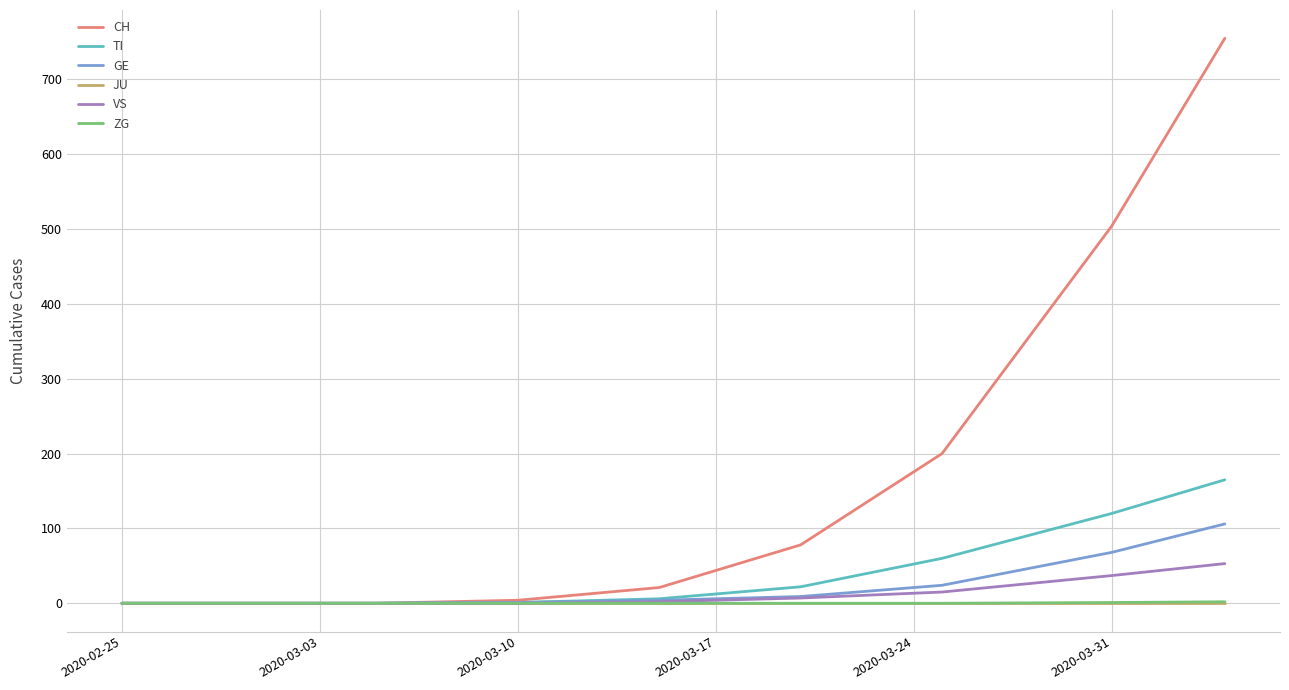

What is the average value of the TI series?

42